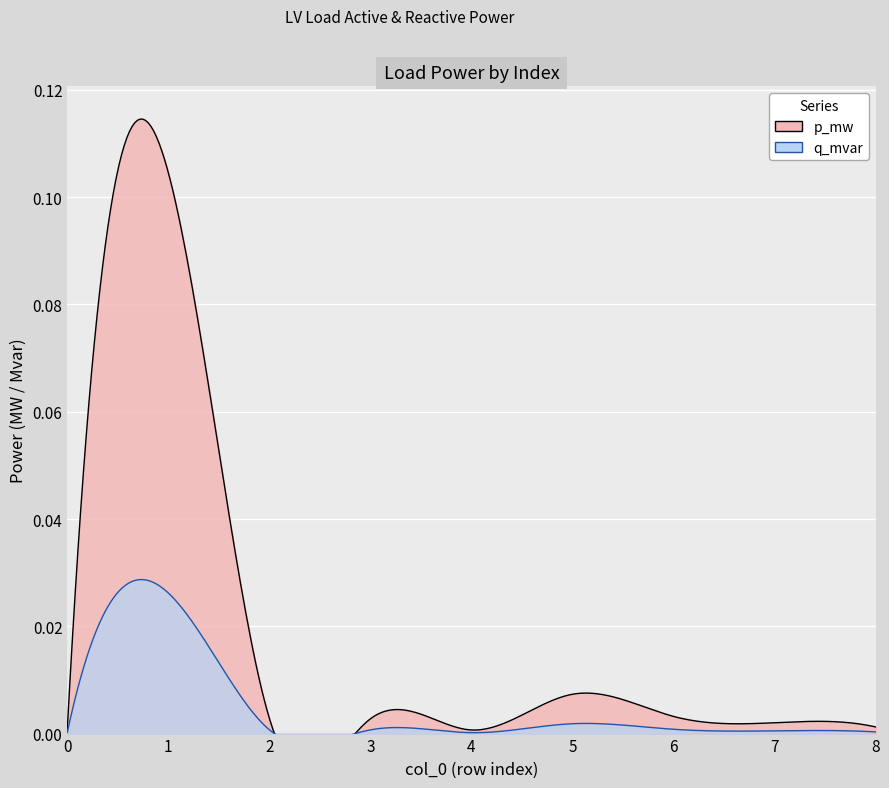

Count the number of data series in this chart.

2